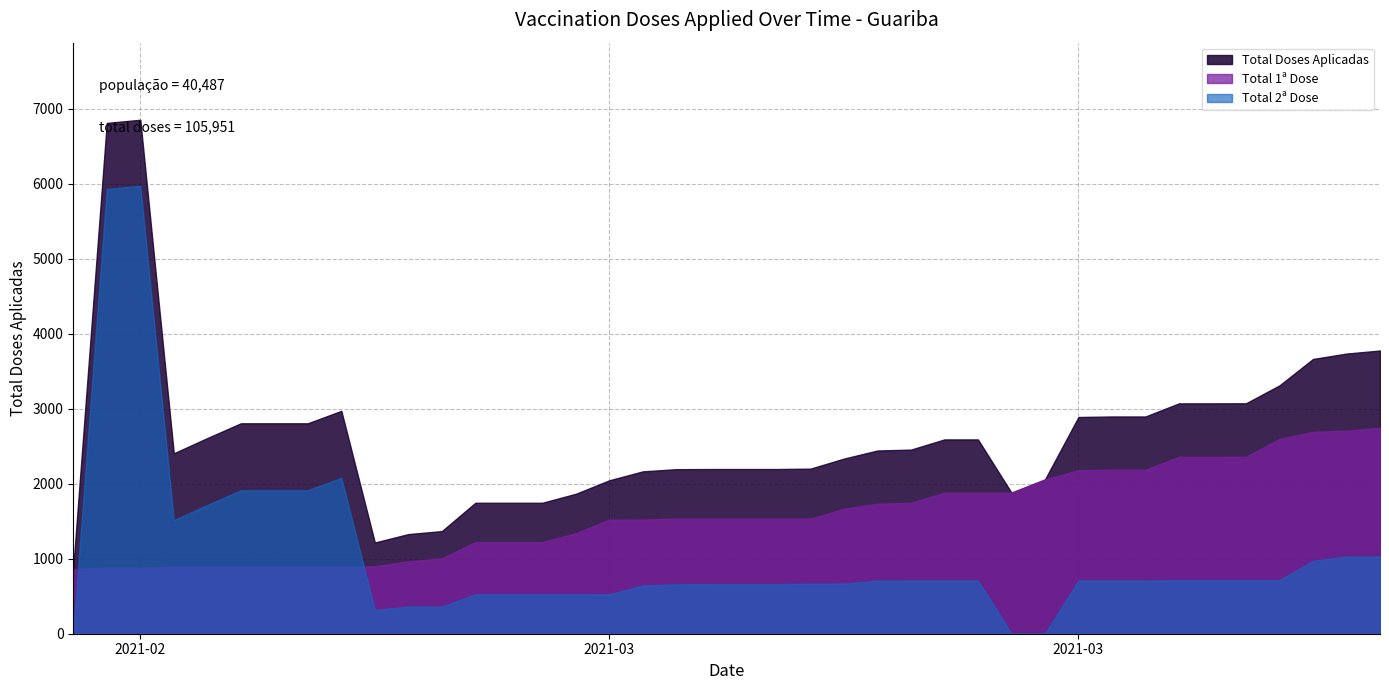

Which series ends up on top after the final intersection of Total 2a Dose and Total 1a Dose?

Total 1a Dose